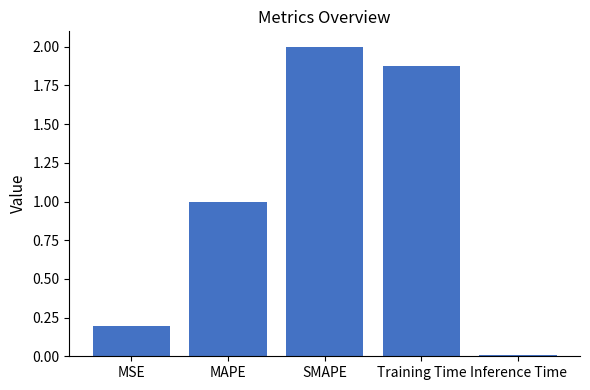

Which label corresponds to the largest value in the chart?

SMAPE